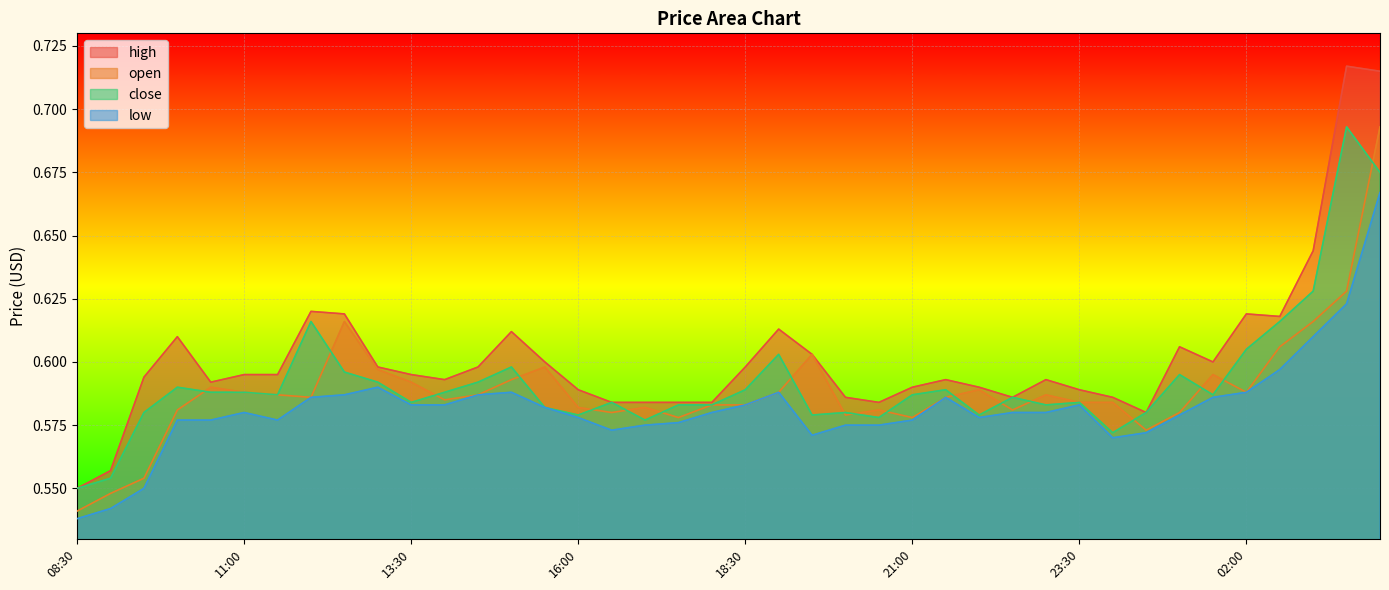

How many interior local valleys does the low series have?

5